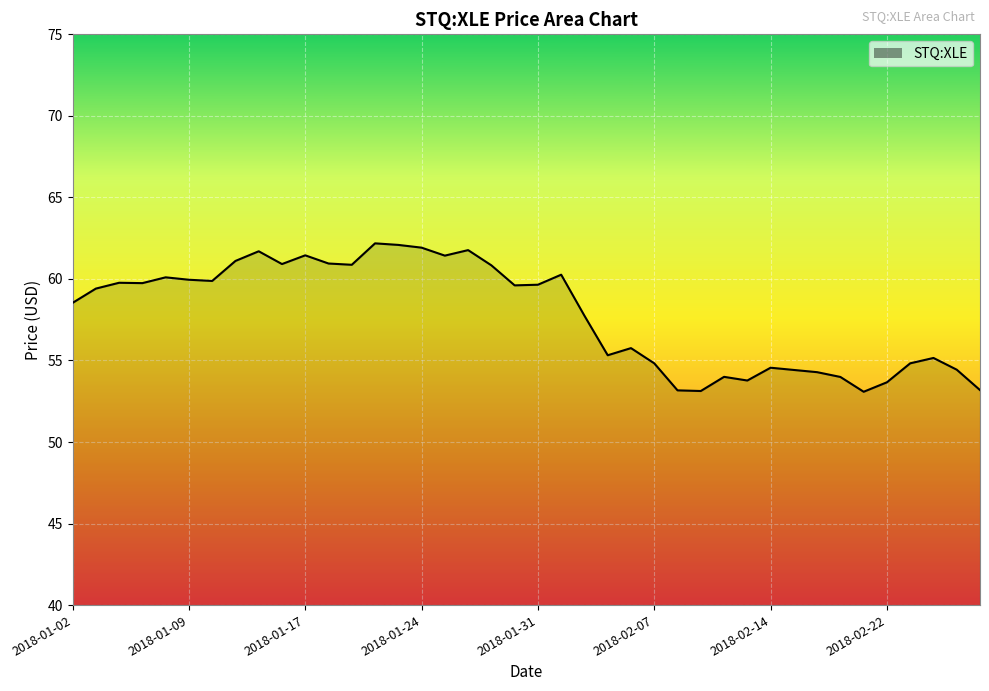

What is the minimum value shown in the chart?

53.1